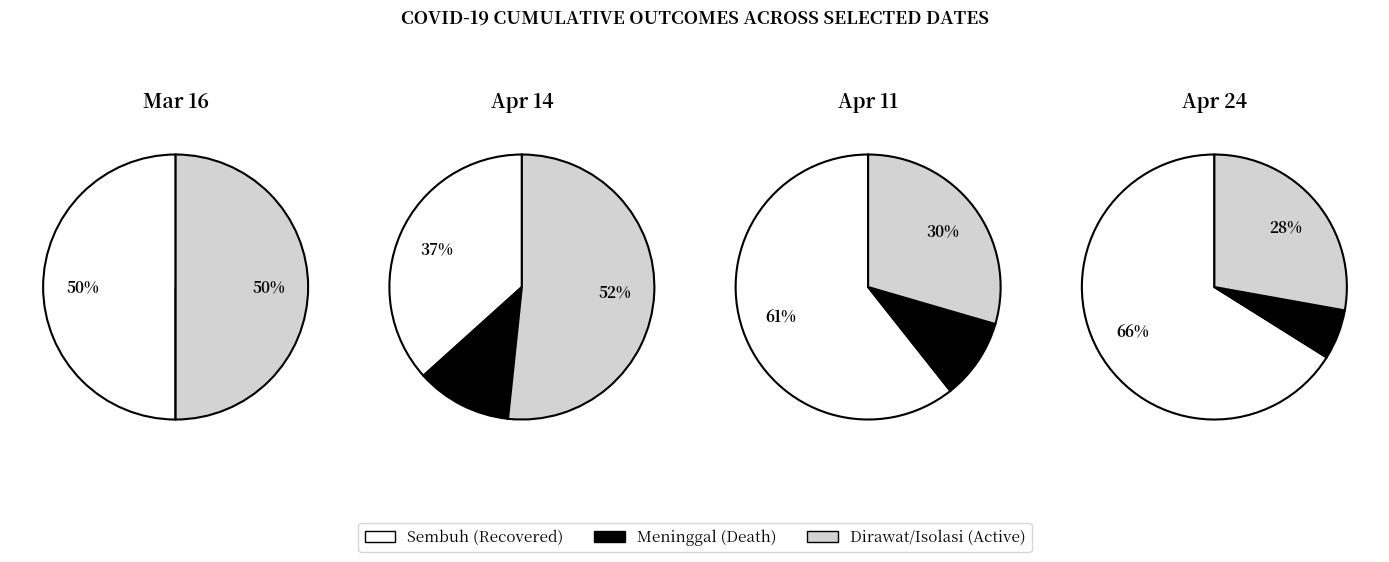

What percentage is the 14-04-2020 slice, to the nearest percent?

38%